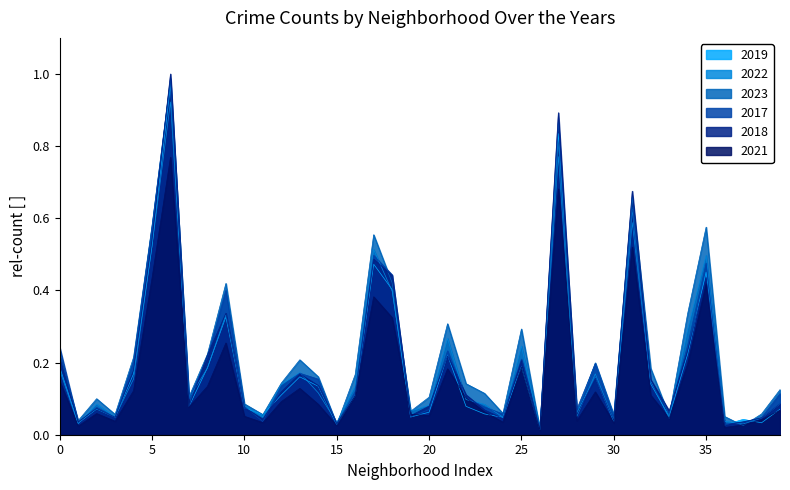

What is the difference between the maximum and second lowest values in the 2018 series?

1.0